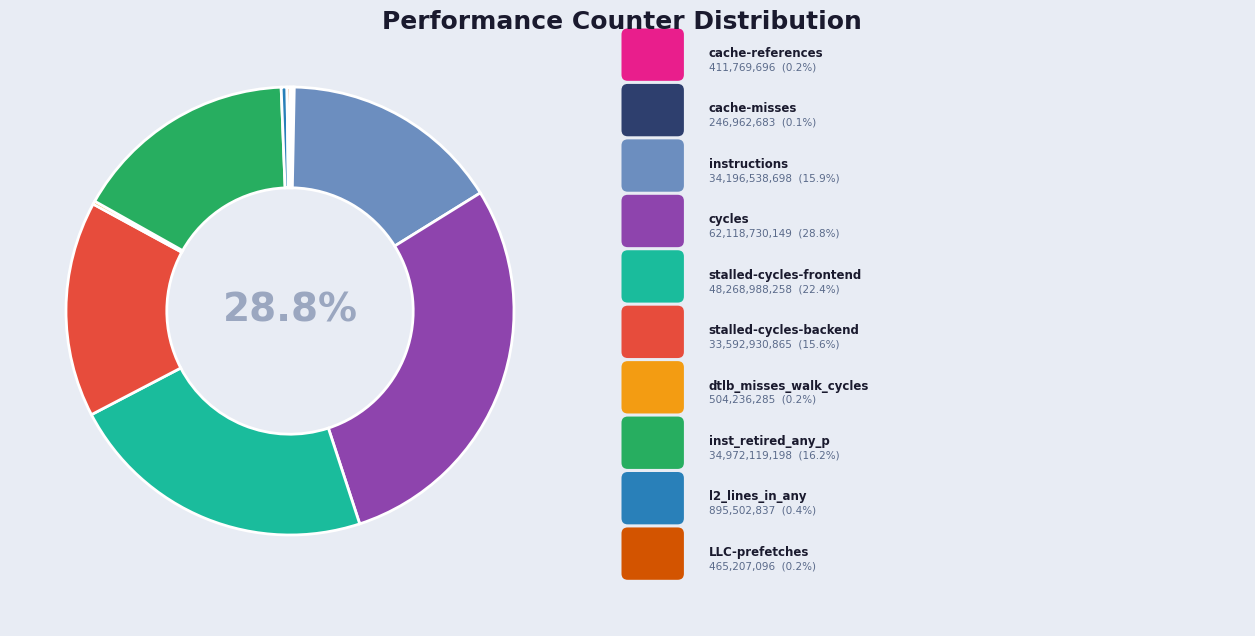

Does any single category account for the majority?

No